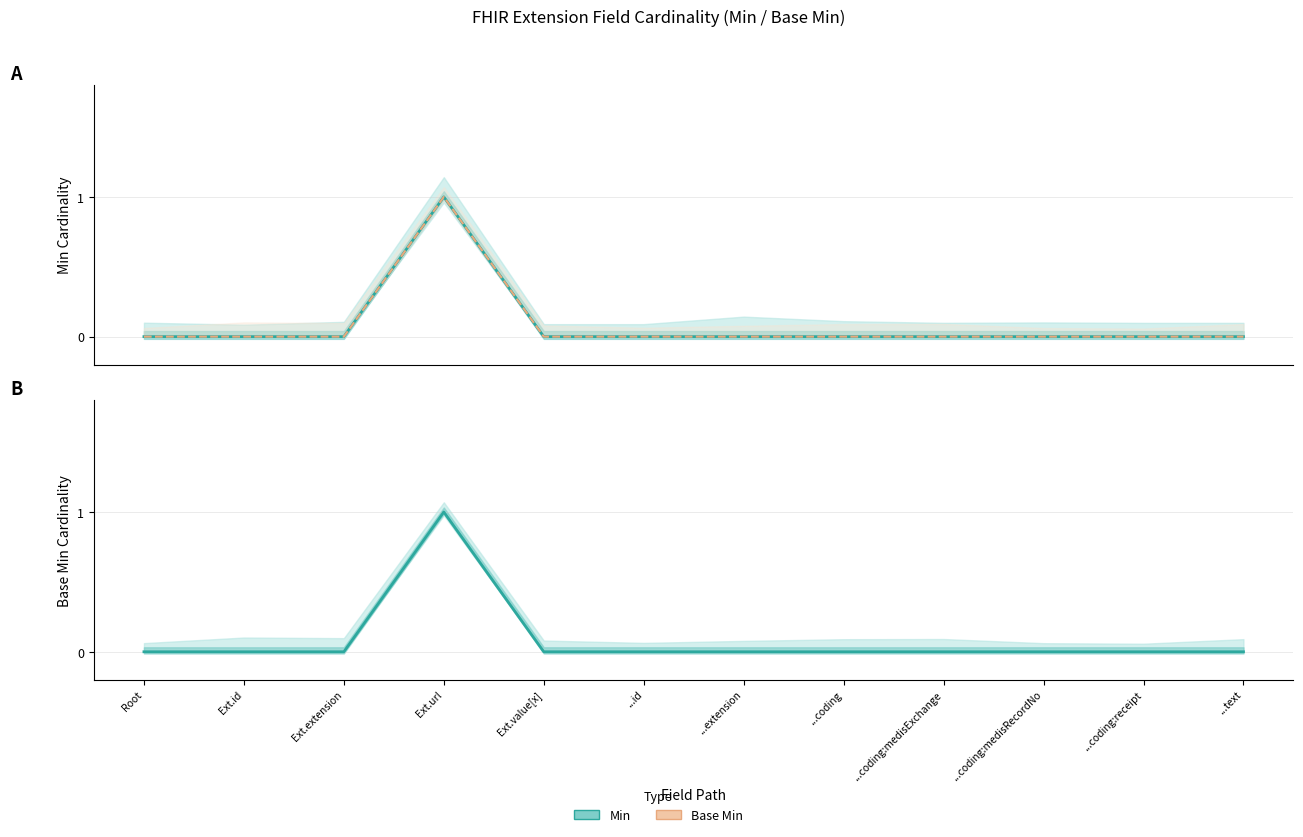

Which category has the lowest value in the Min series?

Root